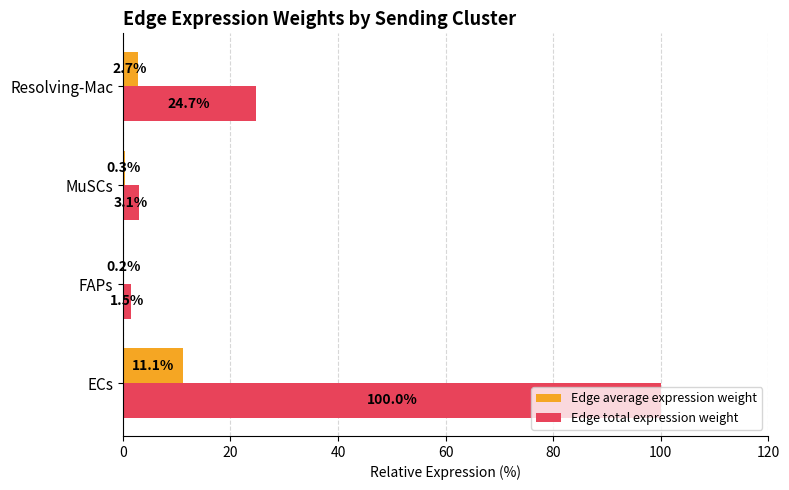

What is the sum of all Edge total expression weight values?

129.3